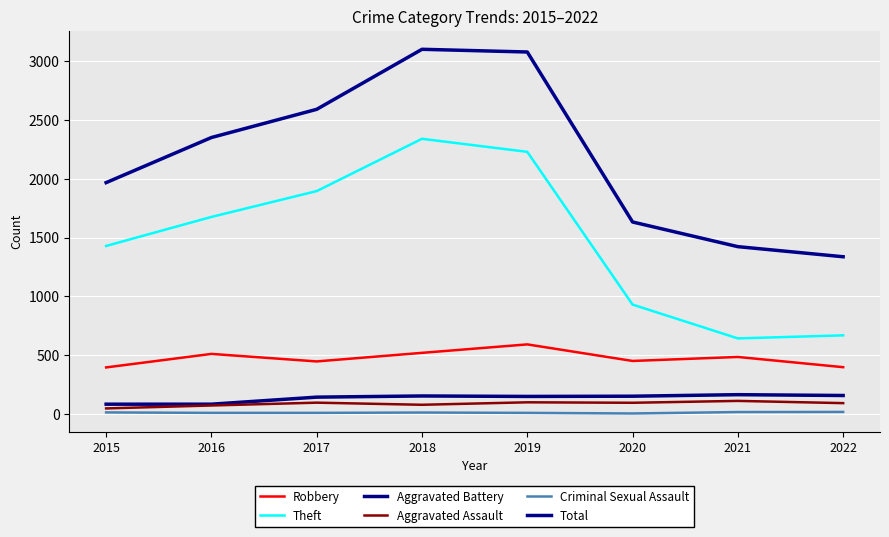

What are all the series names shown in the legend?

Robbery, Theft, Aggravated Battery, Aggravated Assault, Criminal Sexual Assault, Total